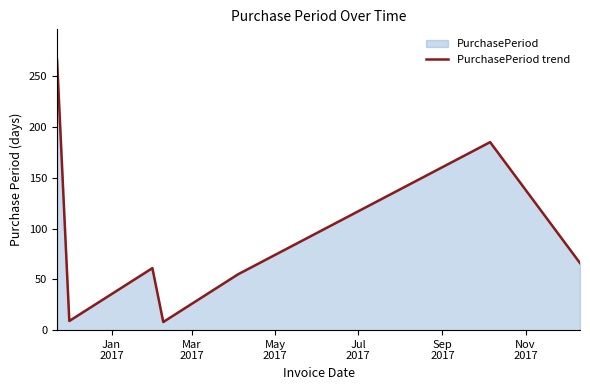

True or false: the data has more than 1 interior local peaks.

True